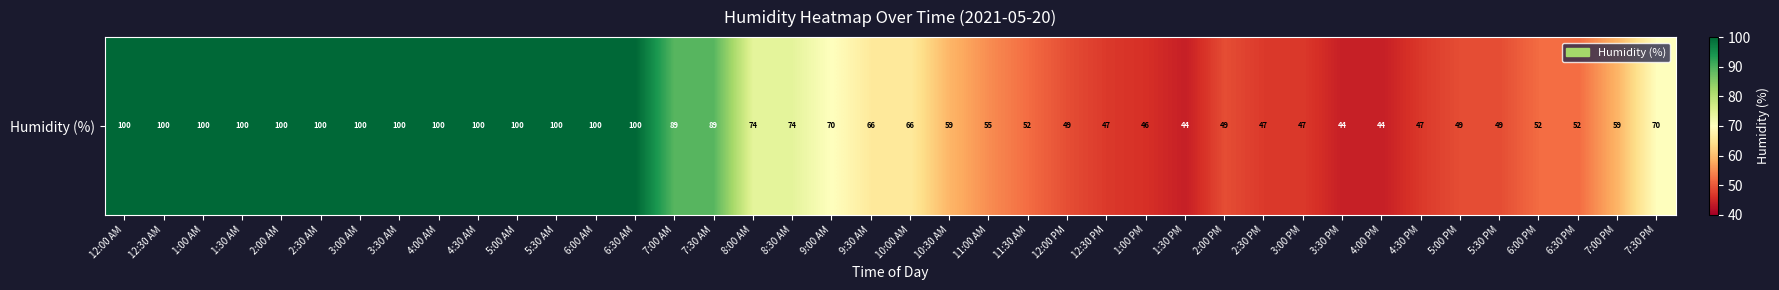

What is the difference between the maximum and second lowest values?

56